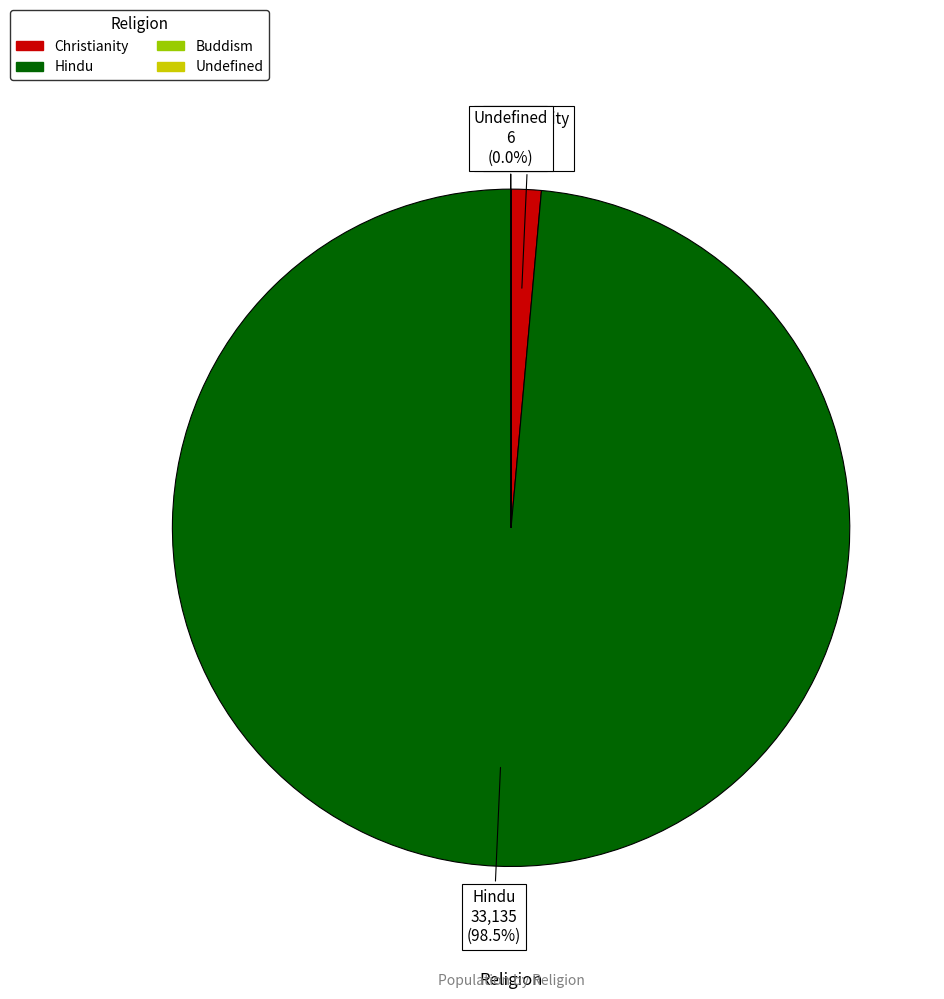

Which slice represents more than half of the pie?

Hindu